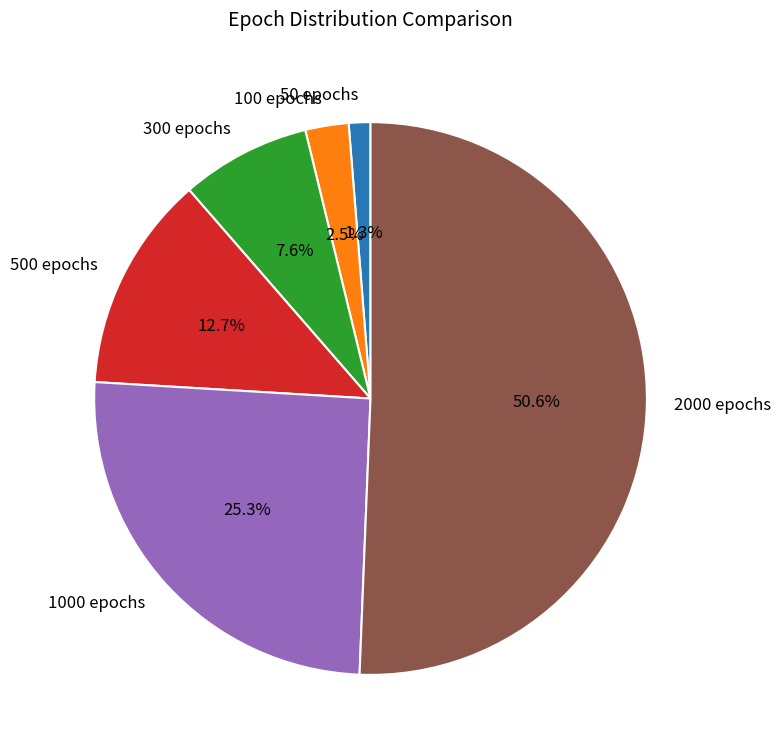

What is the ratio of the value at 1000 epochs to the value at 2000 epochs?

0.5